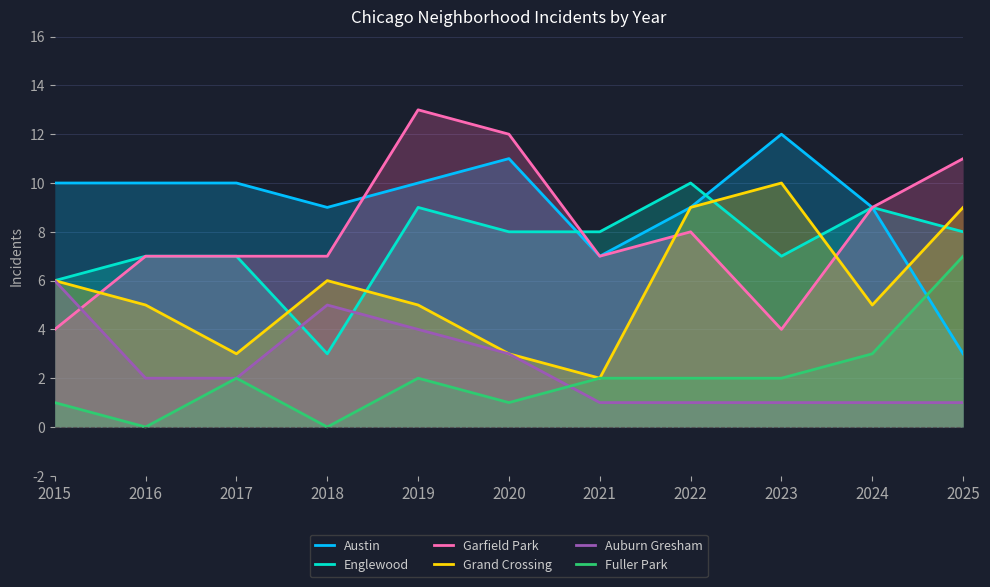

What is the total value across all series at 2015?

33